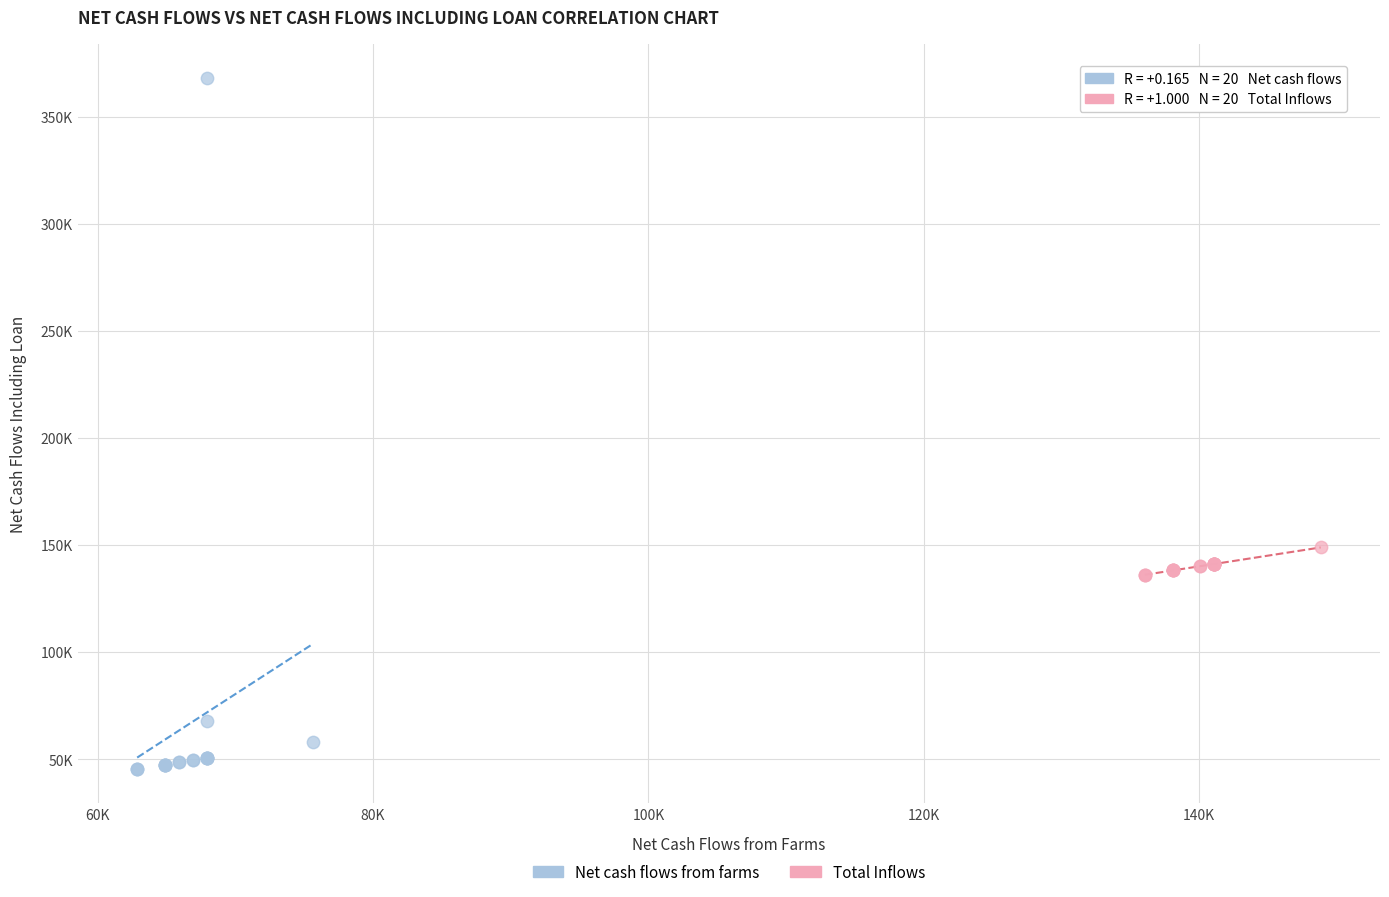

What are all the series names shown in the legend?

Net cash flows from farms, Total Inflows